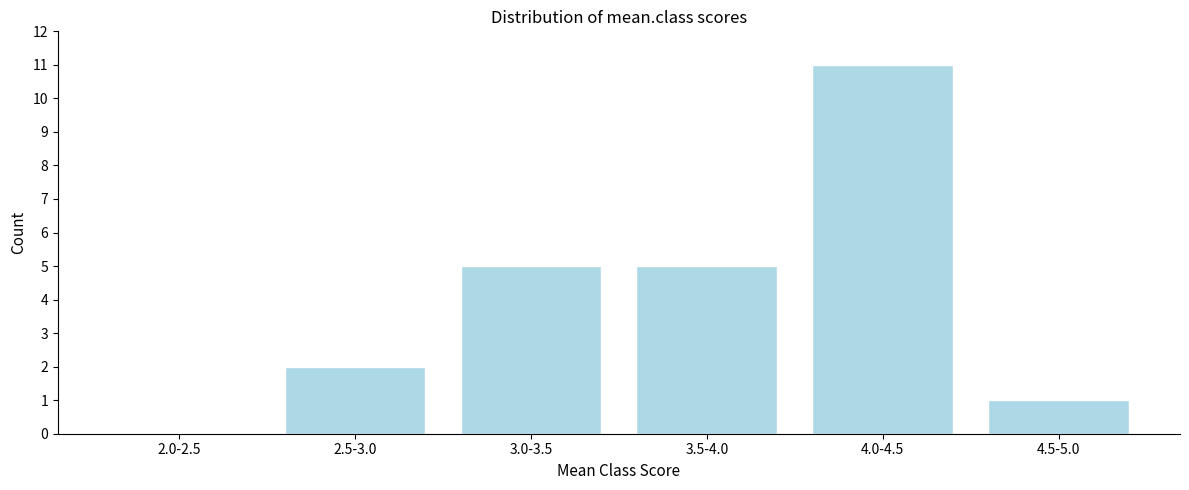

Reading left to right, extract all data points from this chart.

2.0-2.5=0	2.5-3.0=2	3.0-3.5=5	3.5-4.0=5	4.0-4.5=11	4.5-5.0=1